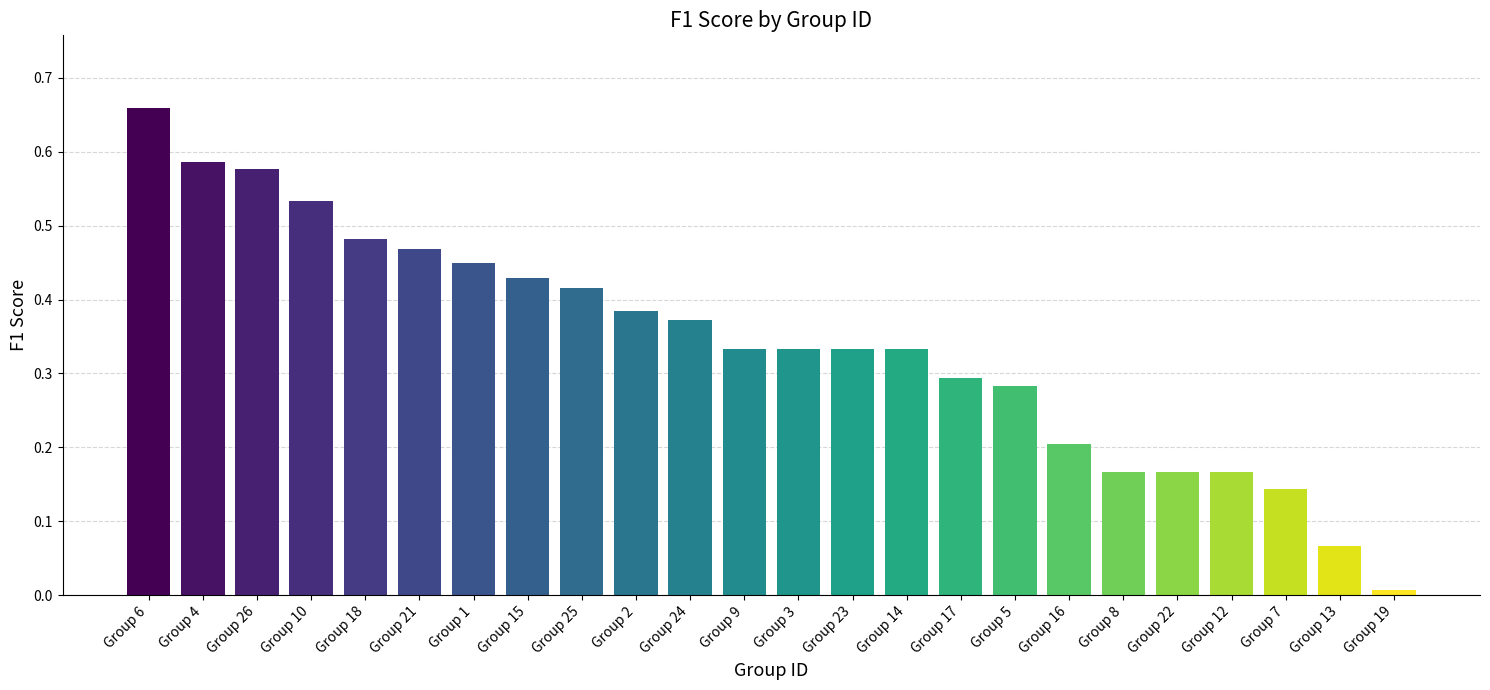

Which label corresponds to the smallest value in the chart?

Group 19